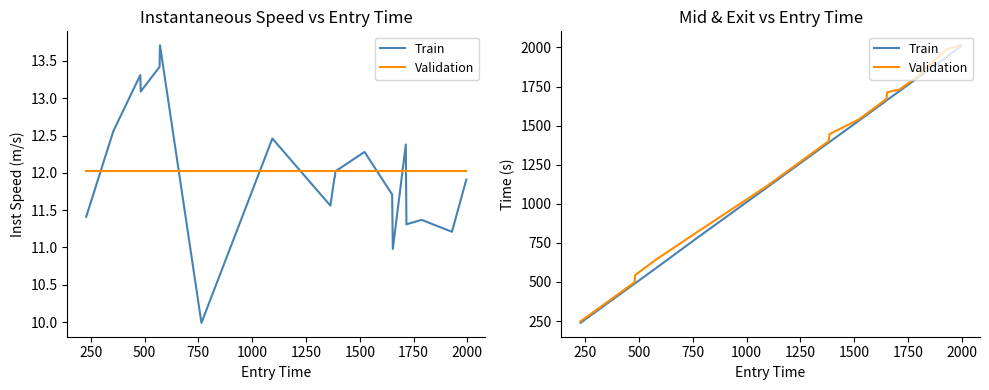

List the series in order of their peak value, highest first.

Validation, Train